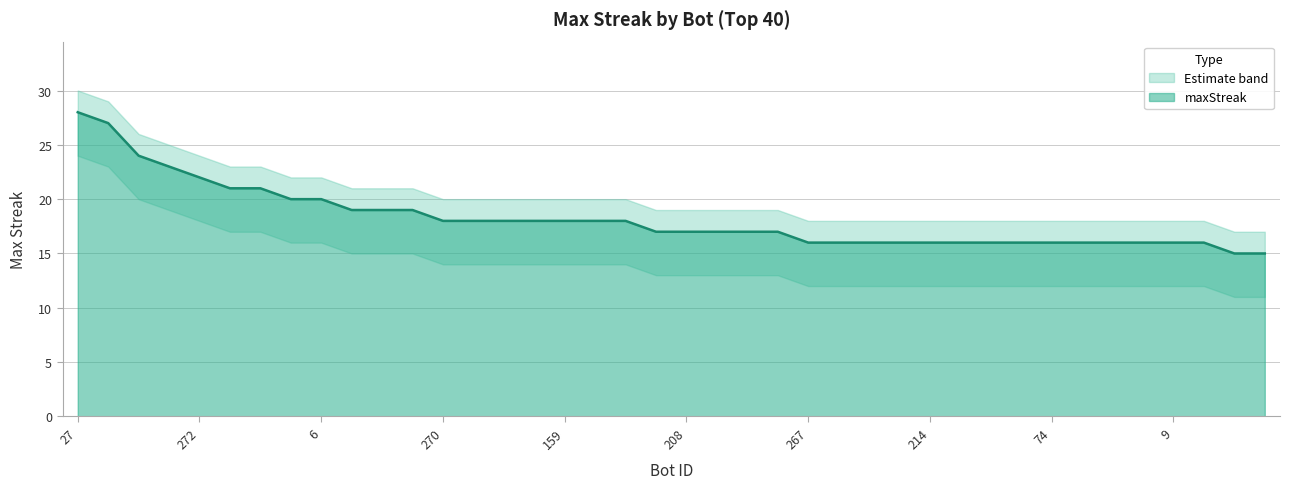

What is the smallest value displayed?

15